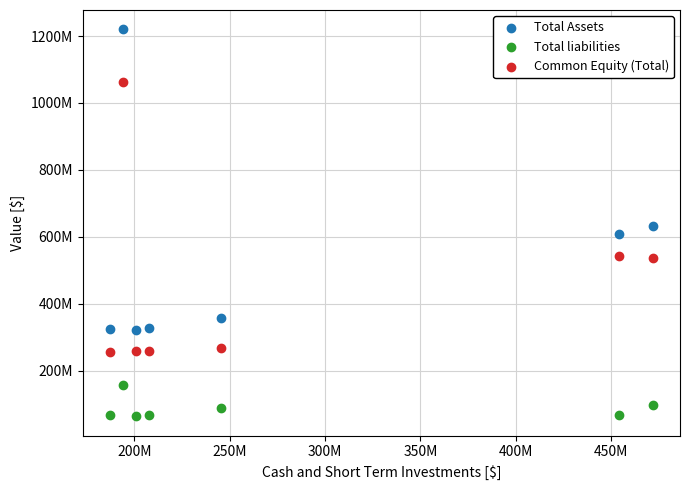

Which series contains the highest Y value?

Total Assets